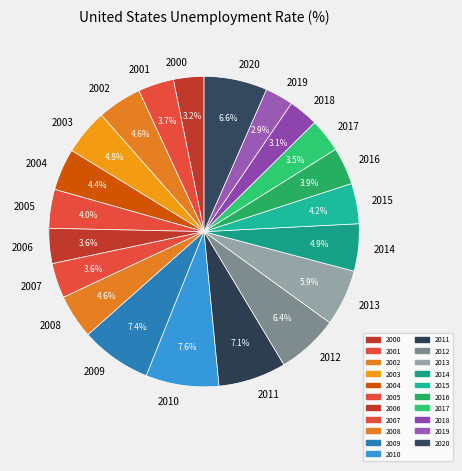

What is the ratio of the value at 2008 to the value at 2002?

1.0